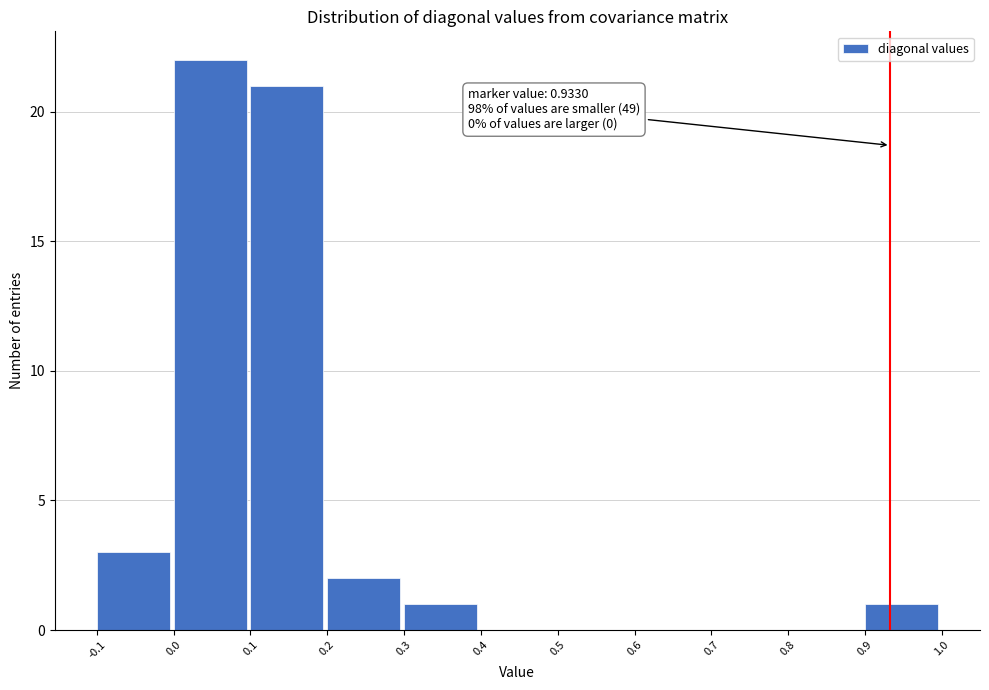

Which range on the x-axis has the tallest bar?

0.0 to 0.1